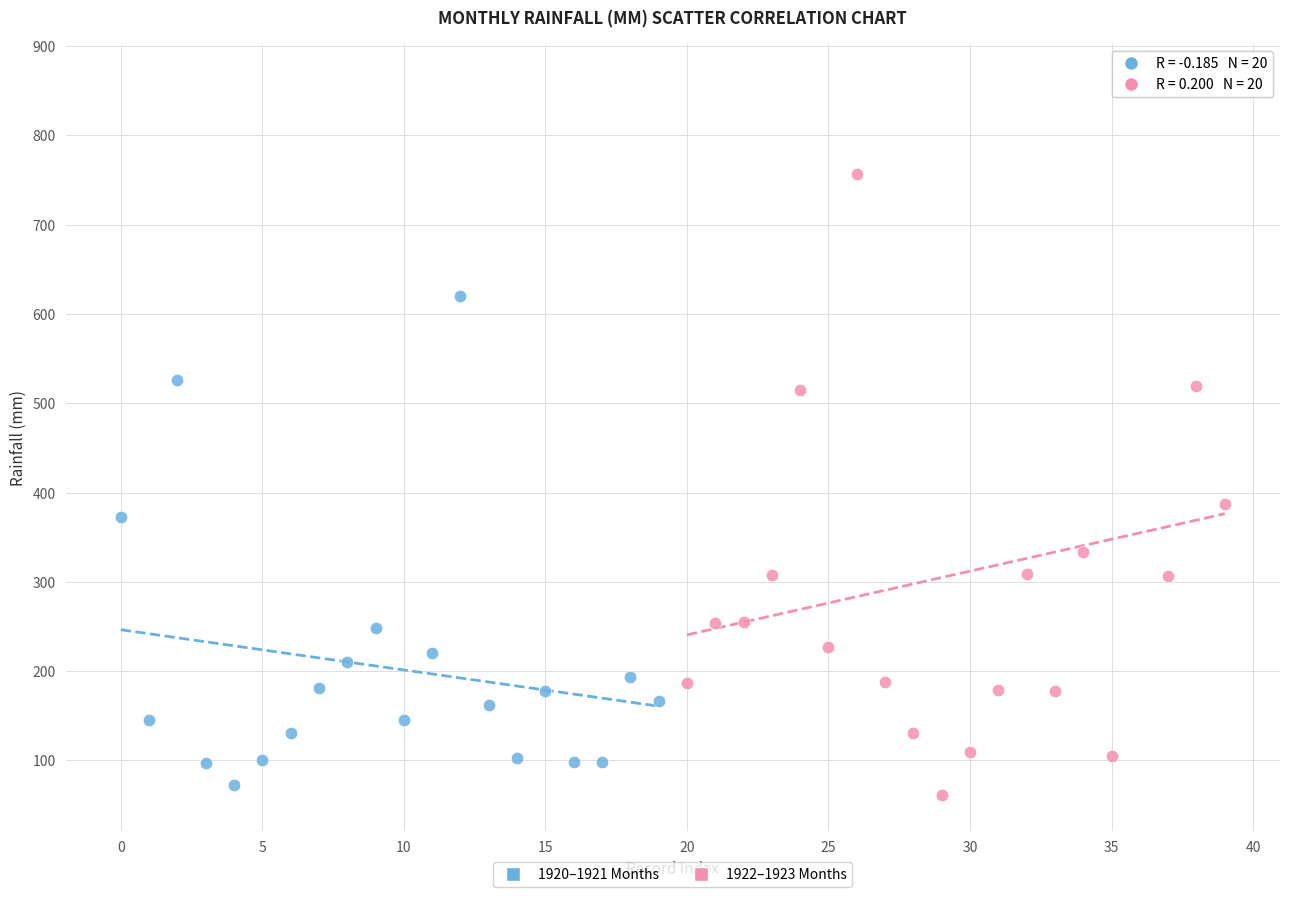

What are all the series names shown in the legend?

1920–1921 Months, 1922–1923 Months